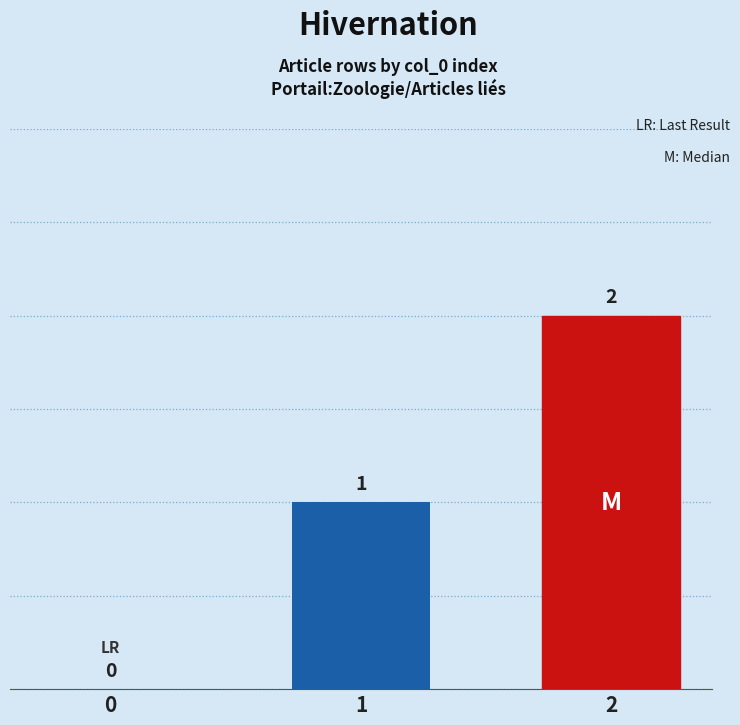

What is the average value?

1